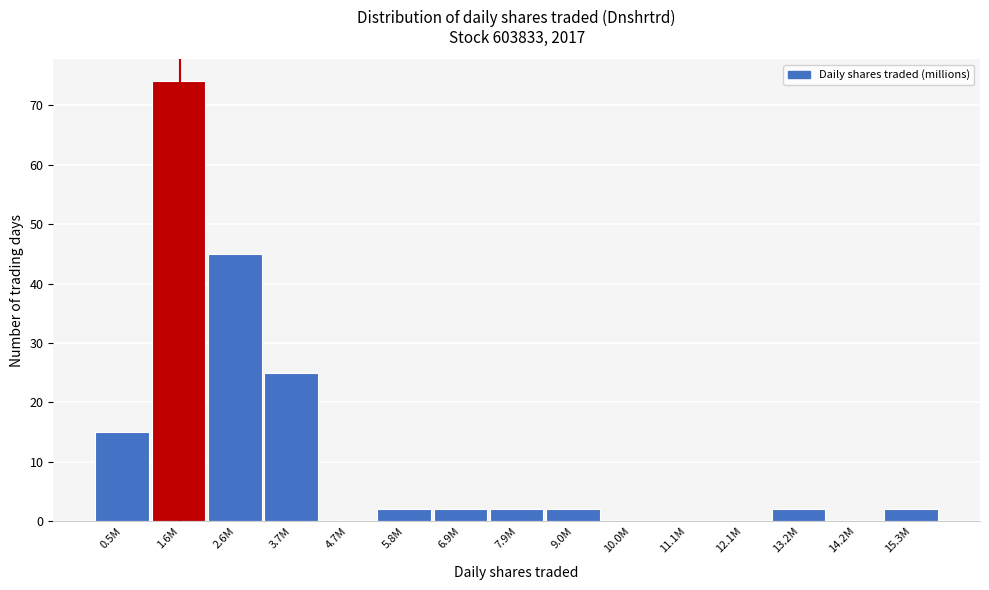

Reading left to right, list all the values displayed in this chart.

0.5M=15	1.6M=74	2.6M=45	3.7M=25	4.7M=0	5.8M=2	6.9M=2	7.9M=2	9.0M=2	10.0M=0	11.1M=0	12.1M=0	13.2M=2	14.2M=0	15.3M=2